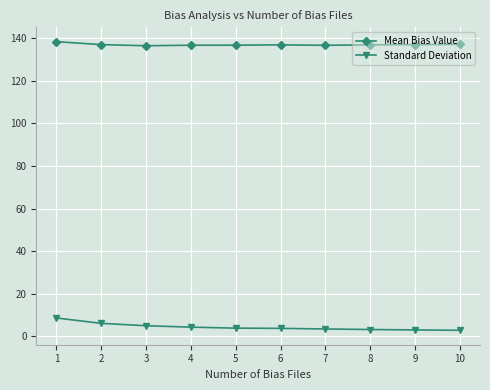

At 2, list the series in order from smallest to largest.

Standard Deviation, Mean Bias Value